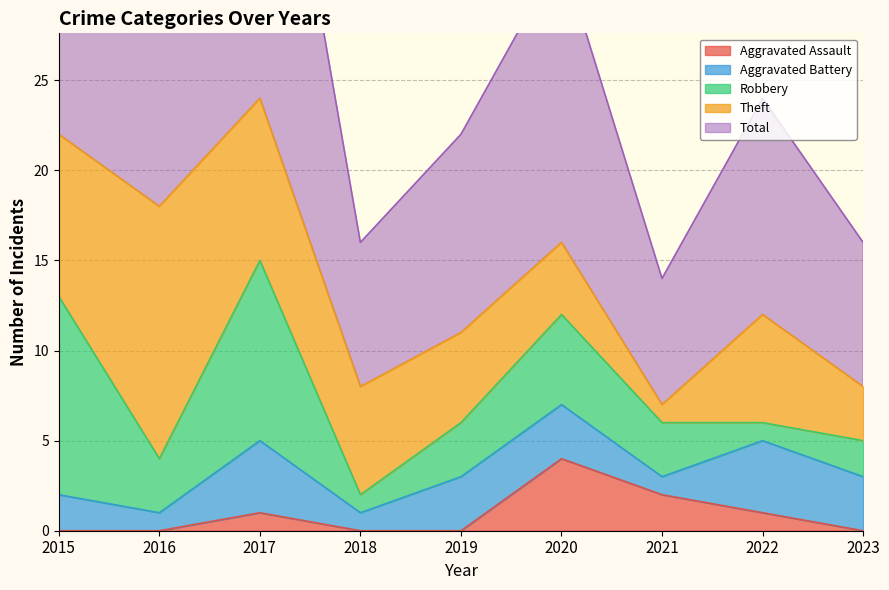

Which series has the largest range (max minus min)?

Total